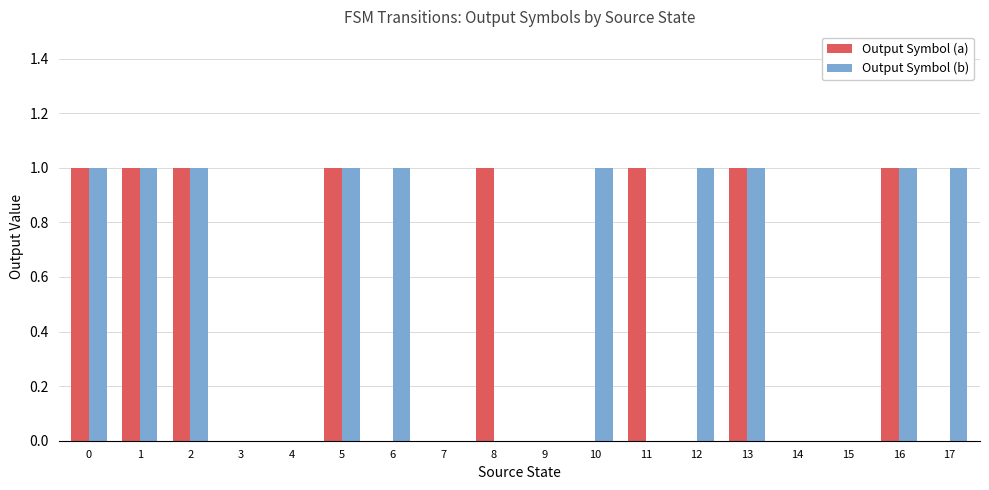

What value does the Output Symbol (b) series have at 17?

1